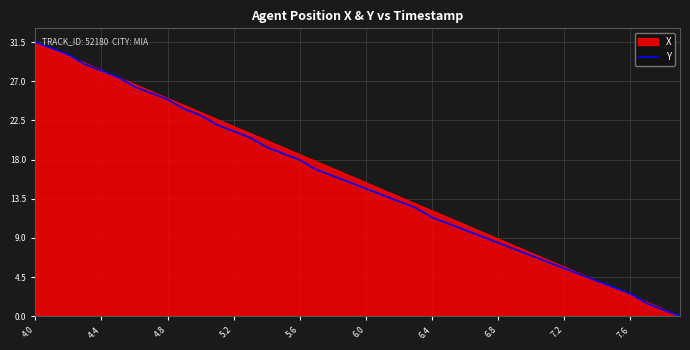

What is the highest value of the X series?

31.5